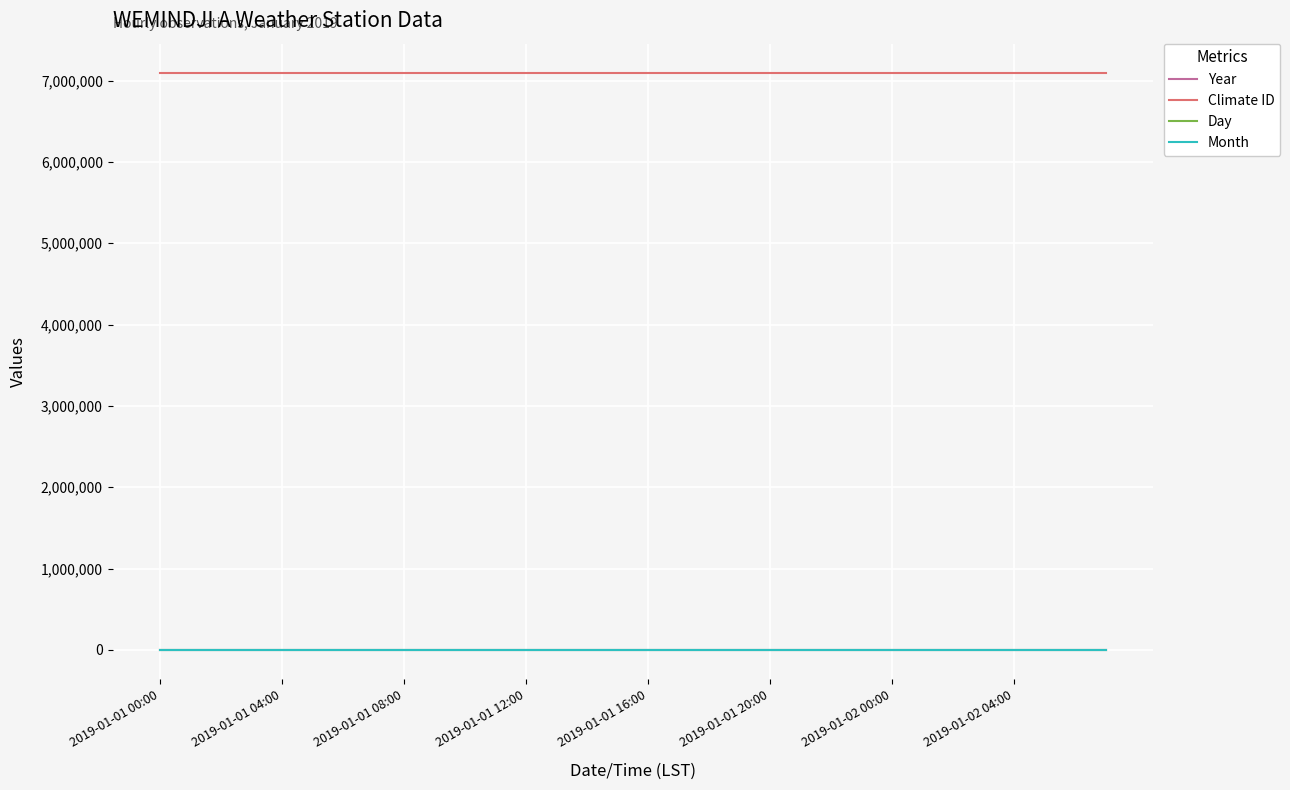

True or false: Climate ID and Year cross at least once.

False